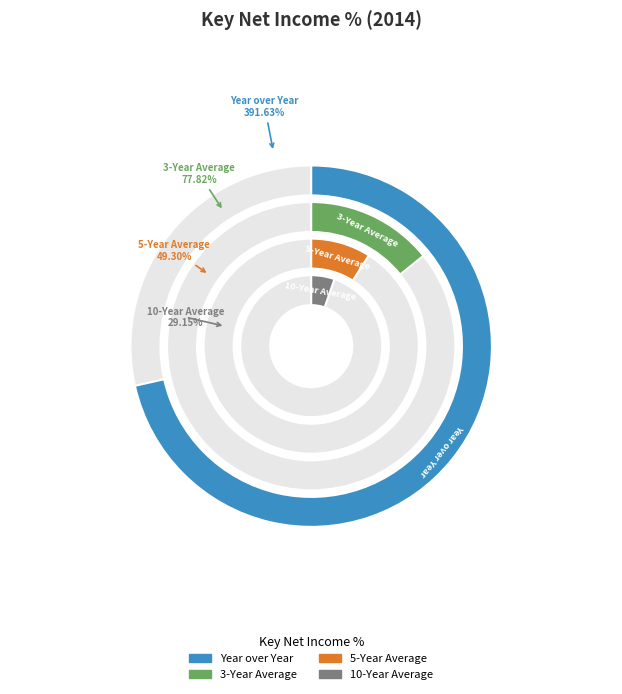

Count the number of slices in the pie.

4